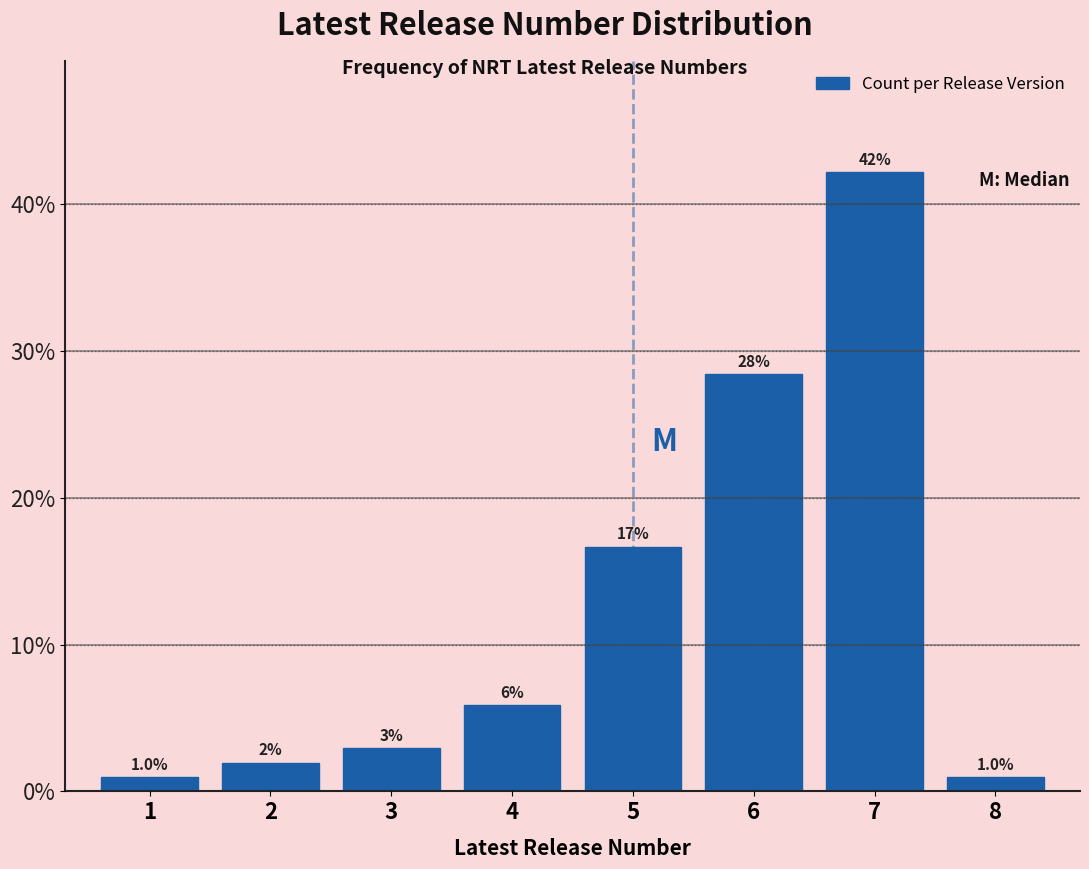

What is the value of the 7th bar from the left?

42.2